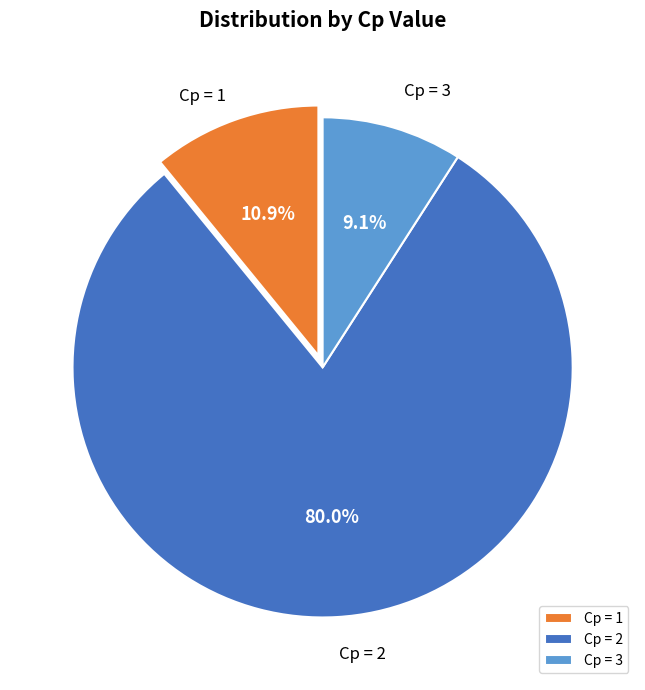

Rank the categories by value from highest to lowest.

Cp = 2, Cp = 1, Cp = 3